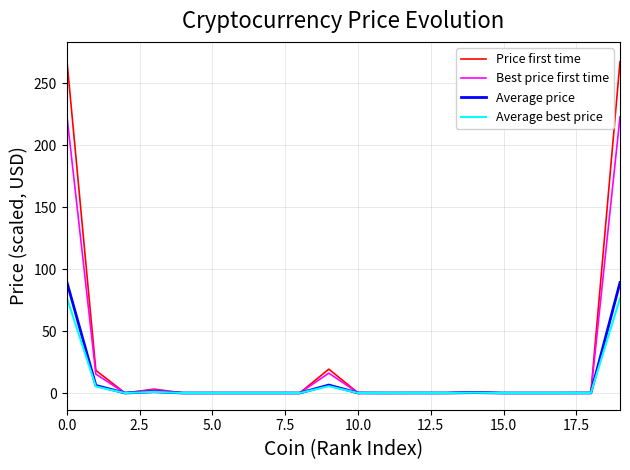

Which series has the widest spread of values?

Price first time